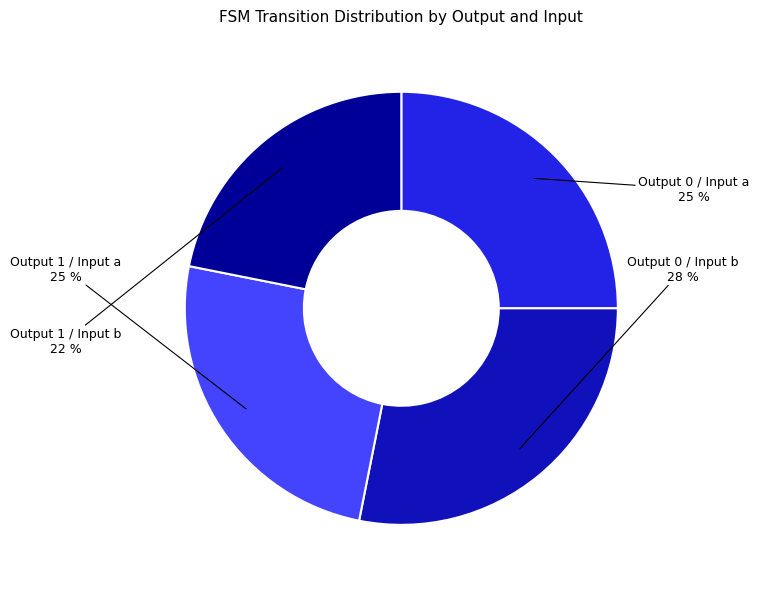

Is the sum of Output 0 / Input b and Output 0 / Input a greater than half?

Yes